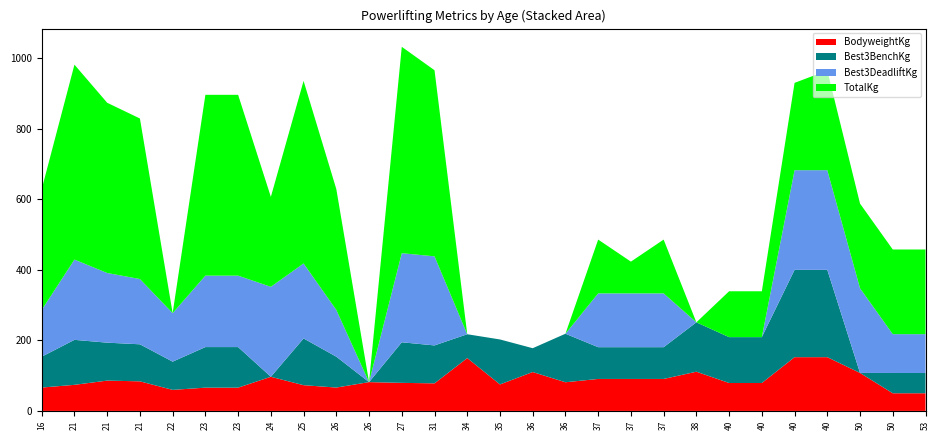

Reading left to right, transcribe all the data shown in this chart.

BodyweightKg: 16=66.2	21=73.9	21=85.9	21=83.8	22=59.6	23=65.9	23=65.9	24=96.7	25=72.9	26=66.2	26=81.6	27=79.5	31=78.1	34=149.8	35=75.0	36=110.2	36=81.2	37=90.6	37=90.6	37=90.6	38=111.1	40=79.1	40=79.1	40=152.3	40=152.3	50=107.6	50=50.0	53=50.0
Best3BenchKg: 16=87.5	21=127.5	21=107.5	21=105.0	22=80.0	23=115.0	23=115.0	24=0.0	25=132.5	26=87.5	26=0.0	27=115.0	31=107.5	34=67.5	35=127.5	36=67.5	36=137.5	37=90.0	37=90.0	37=90.0	38=140.0	40=130.0	40=130.0	40=247.5	40=247.5	50=0.0	50=57.5	53=57.5
Best3DeadliftKg: 16=132.5	21=227.5	21=197.5	21=185.0	22=137.5	23=202.5	23=202.5	24=255.0	25=212.5	26=132.5	26=0.0	27=252.5	31=252.5	34=0.0	35=0.0	36=0.0	36=0.0	37=152.5	37=152.5	37=152.5	38=0.0	40=0.0	40=0.0	40=282.5	40=282.5	50=240.0	50=110.0	53=110.0
TotalKg: 16=342.5	21=552.5	21=482.5	21=455.0	22=0.0	23=512.5	23=512.5	24=255.0	25=517.5	26=342.5	26=0.0	27=585.0	31=527.5	34=0.0	35=0.0	36=0.0	36=0.0	37=152.5	37=90.0	37=152.5	38=0.0	40=130.0	40=130.0	40=247.5	40=282.5	50=240.0	50=240.0	53=240.0